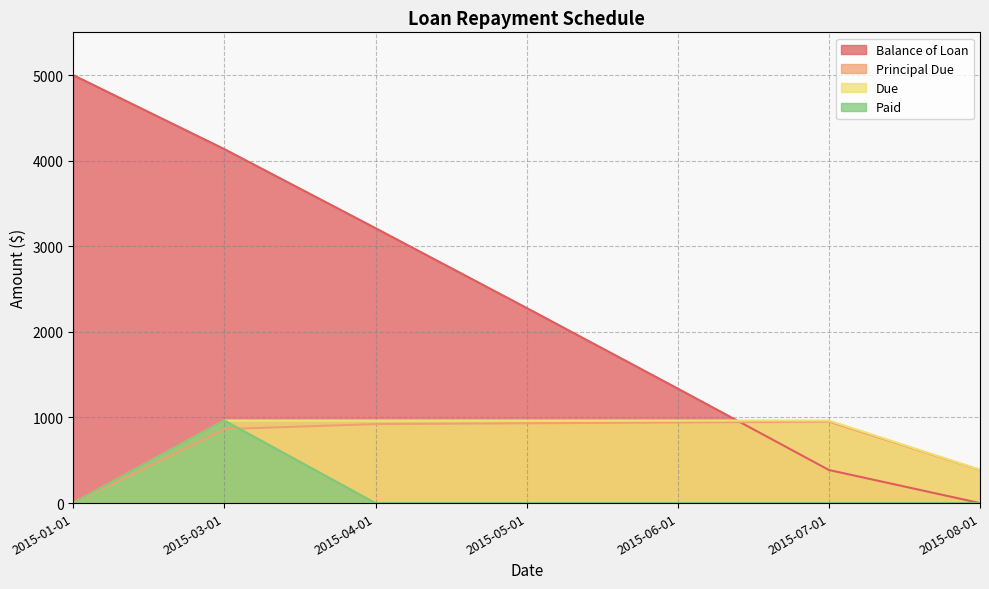

True or false: Paid has more than 1 interior local peaks.

False